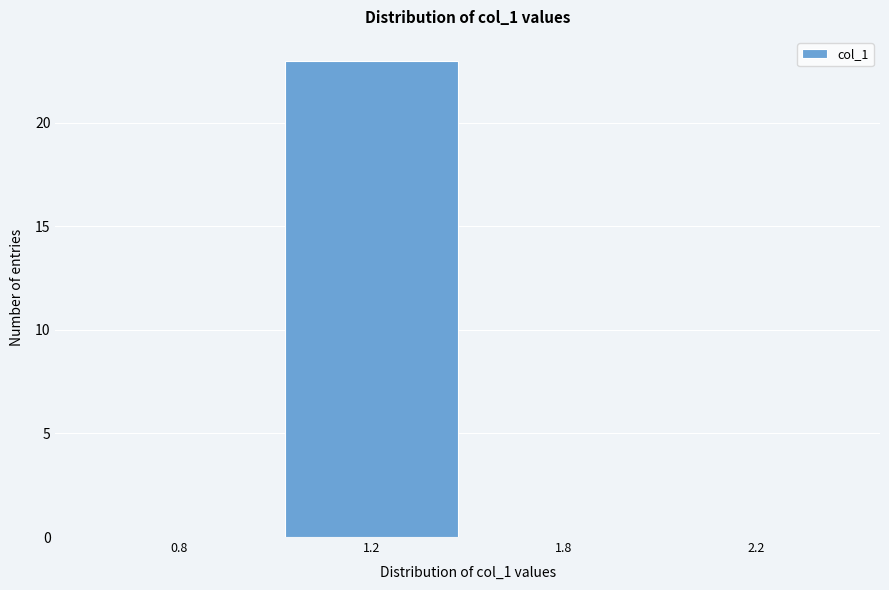

Reading left to right, transcribe all the data shown in this chart.

0.8=0	1.2=23	1.8=0	2.2=0